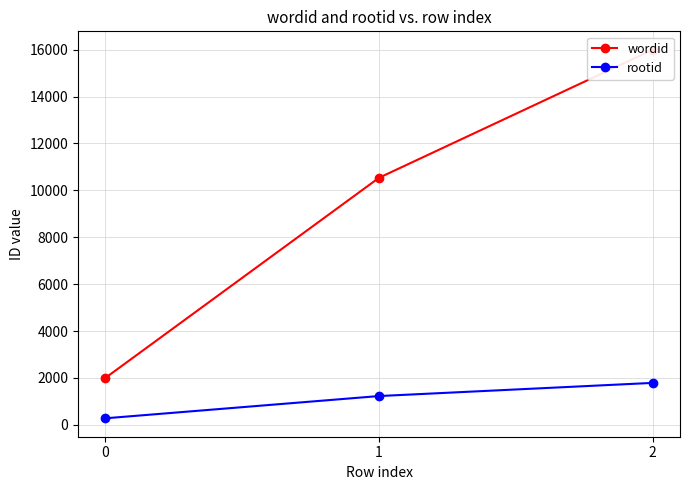

What is the value of the rootid point at the 1st from the left?

279